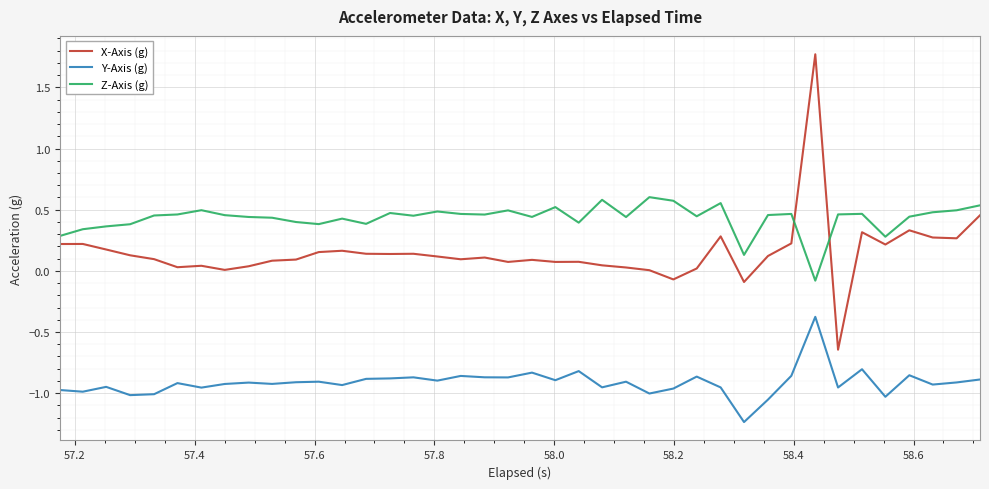

True or false: Z-Axis (g) and Y-Axis (g) cross at least once.

False